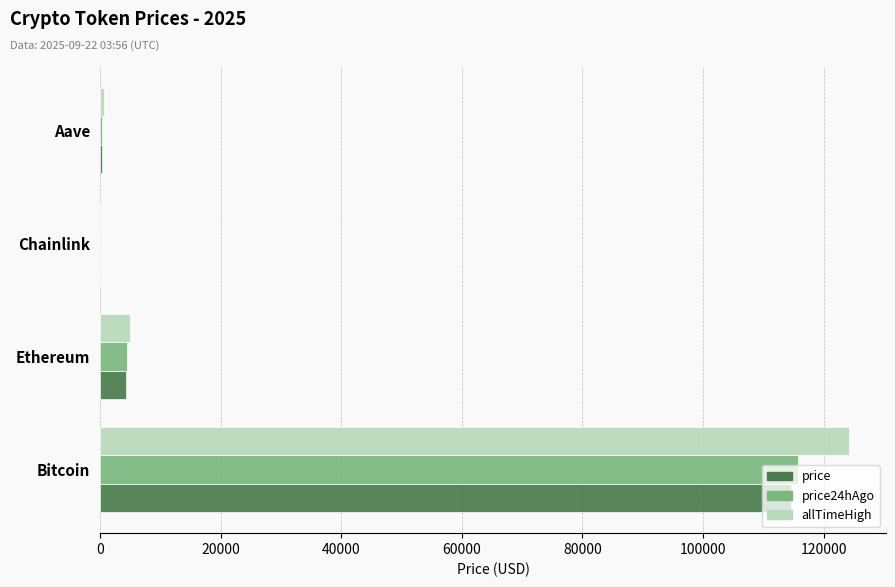

At which category is the sum across all series the highest?

Bitcoin